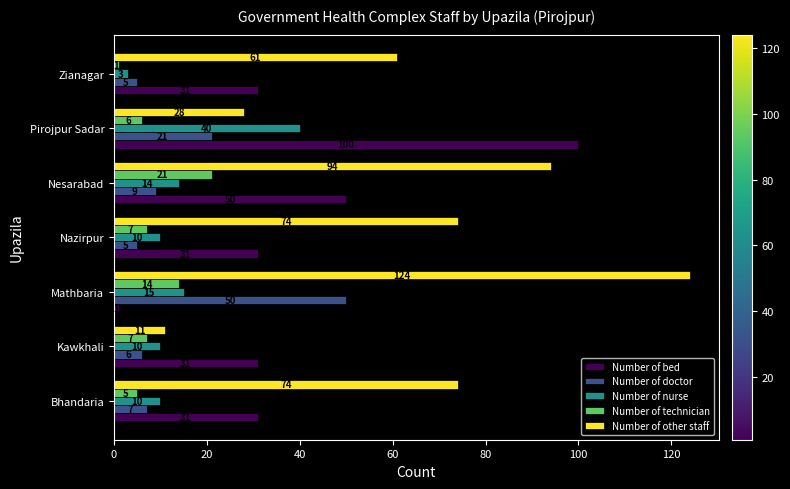

The value of Number of doctor at Kawkhali is 6. True or false?

True